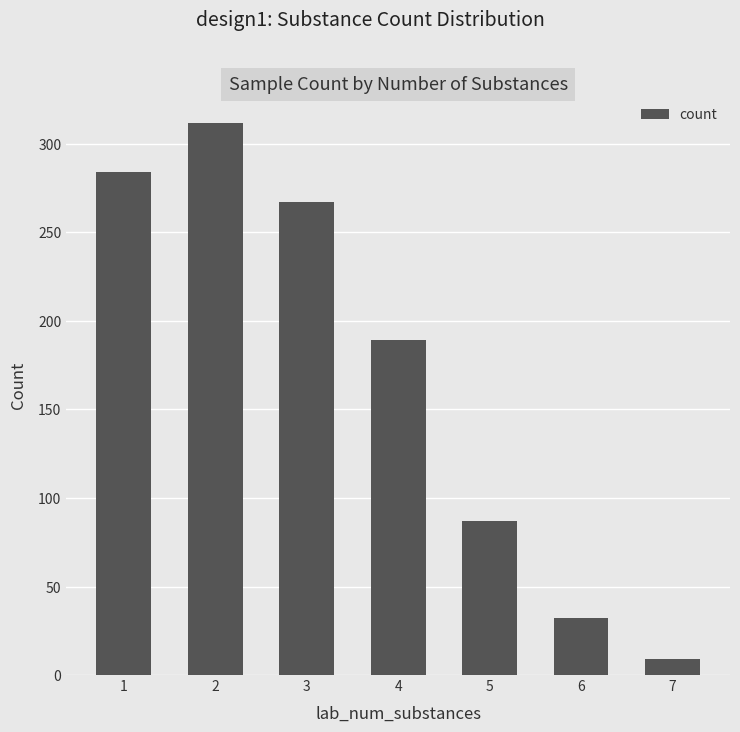

Which category has the highest value across all series?

2